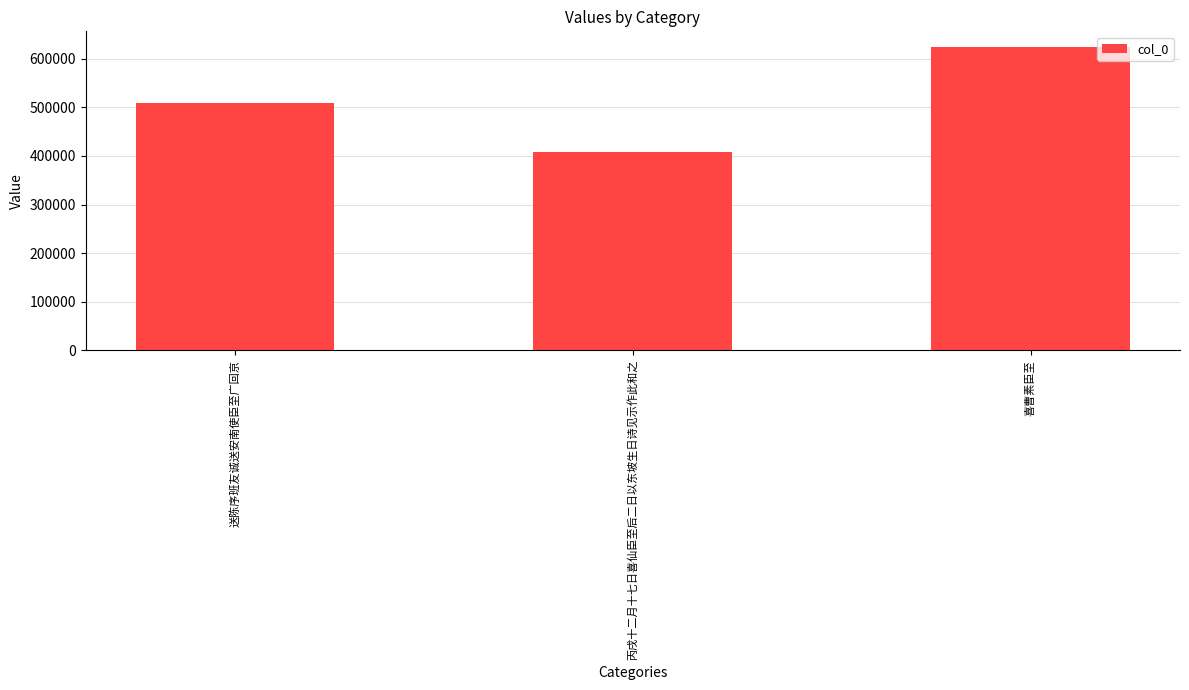

At which label is the value closest to 516805?

送陈序班友诚送安南使臣至广回京